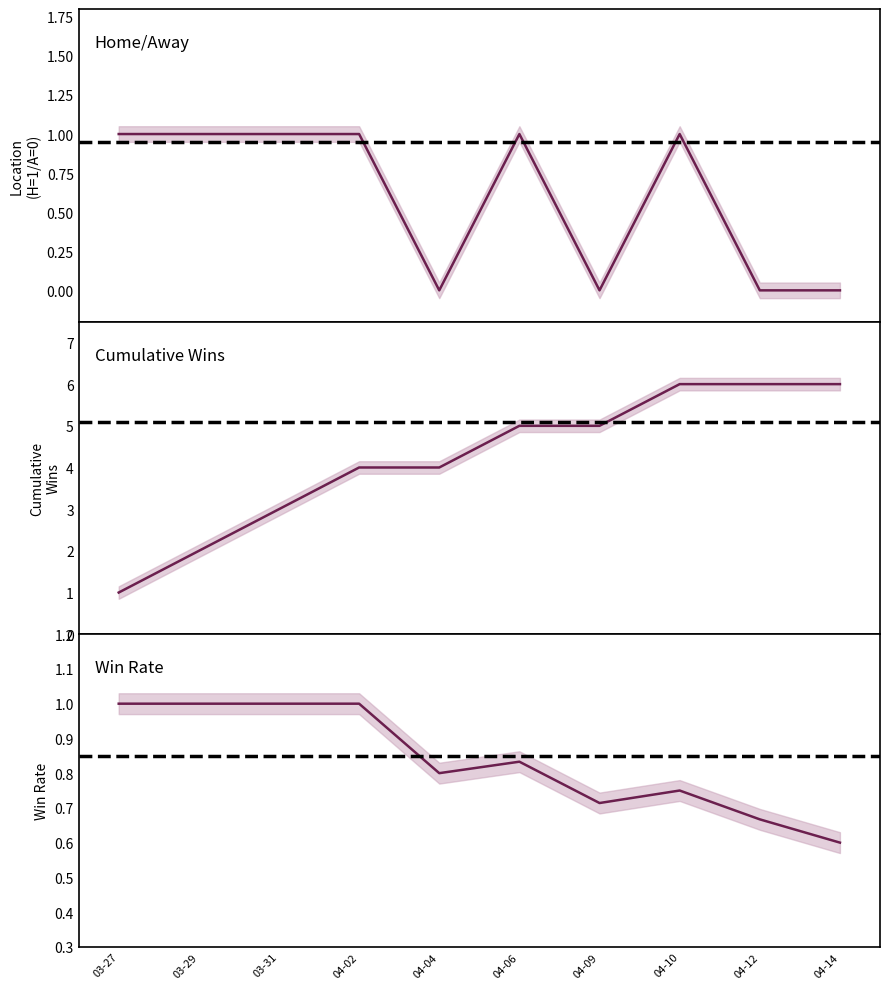

Which series has the largest range (max minus min)?

Cumulative Wins